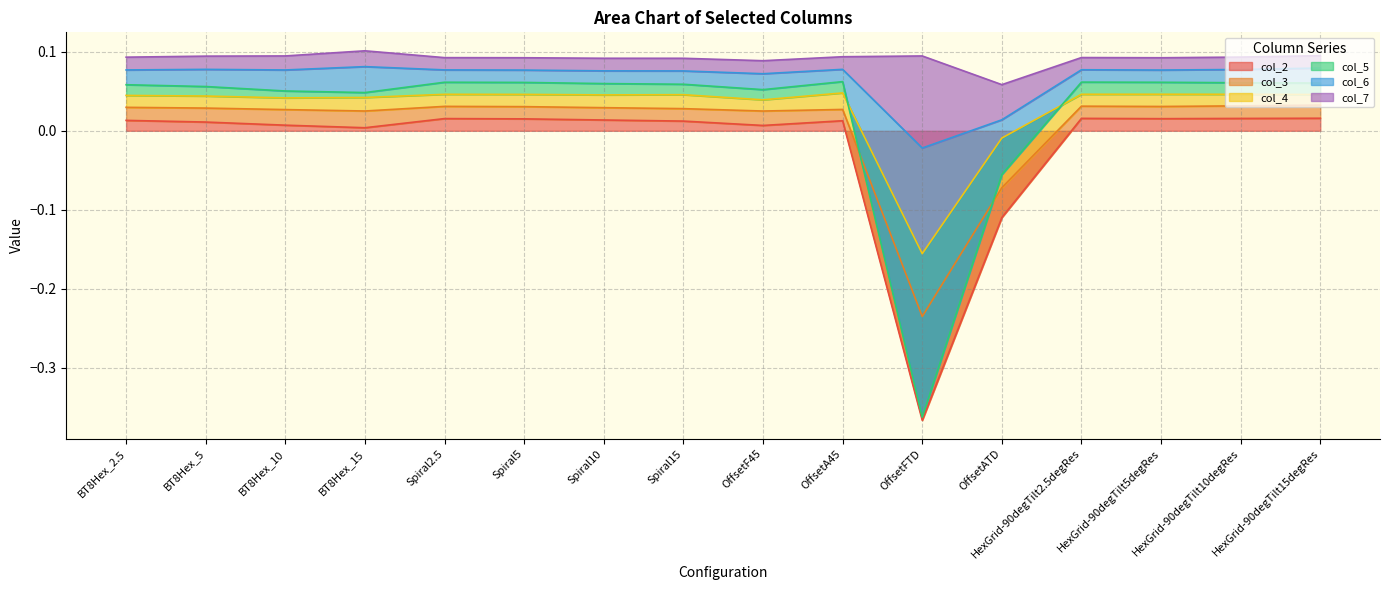

Is it true that col_2 equals -0.0 at OffsetATD?

False